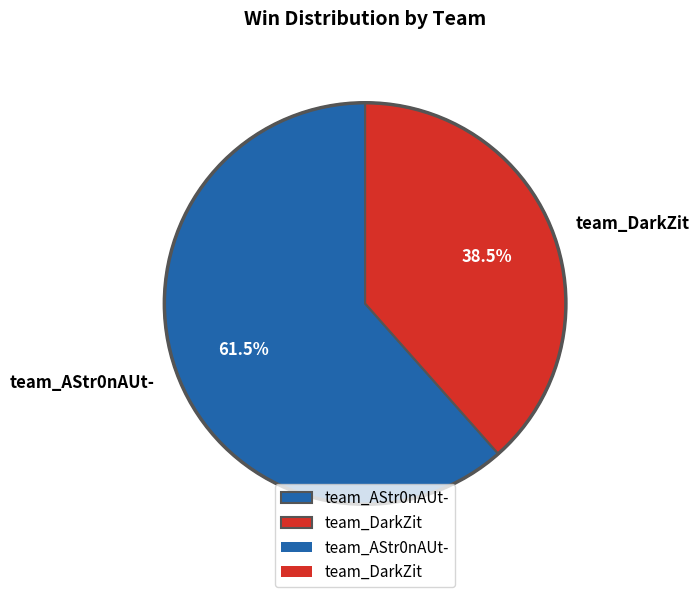

What portion of the pie excludes team_AStr0nAUt-?

38.5%